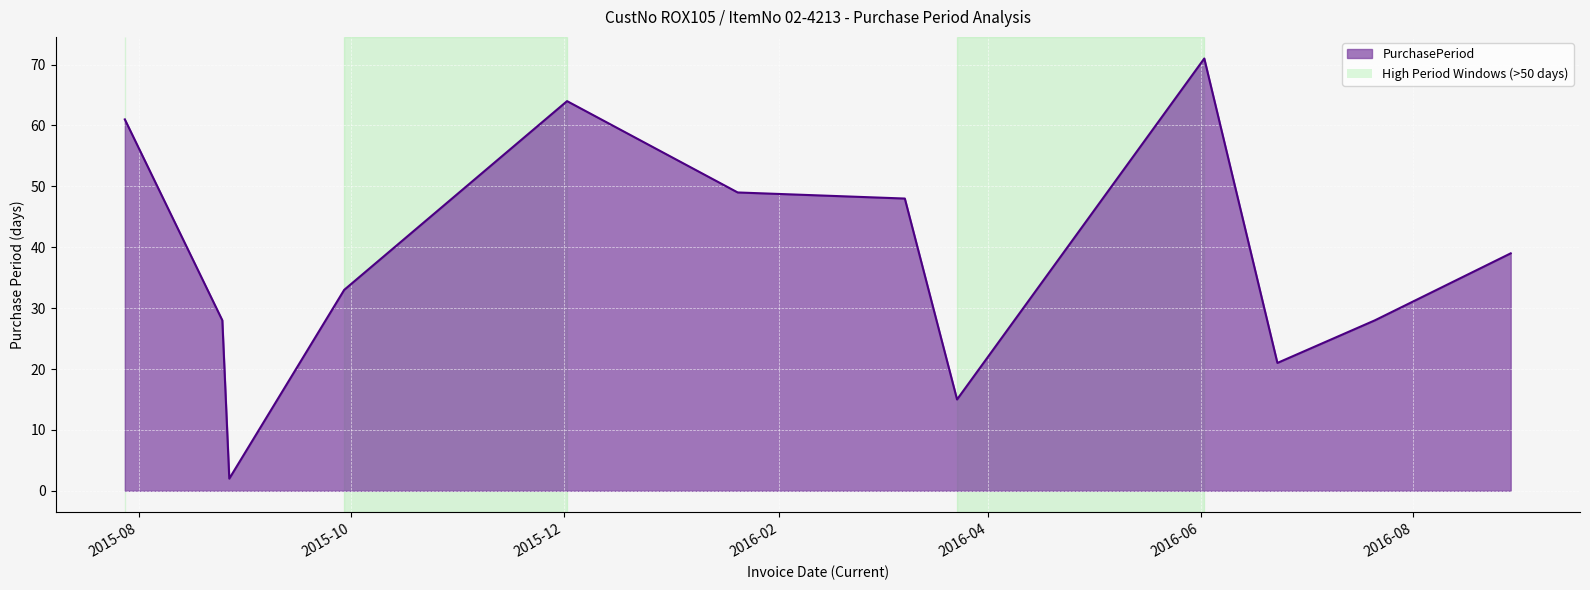

What is the greatest value displayed?

71